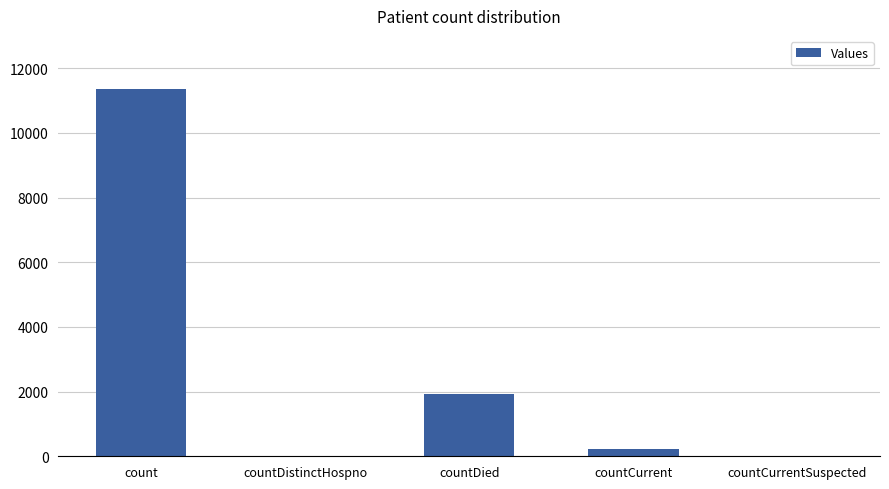

What is the sum of all values?

13513